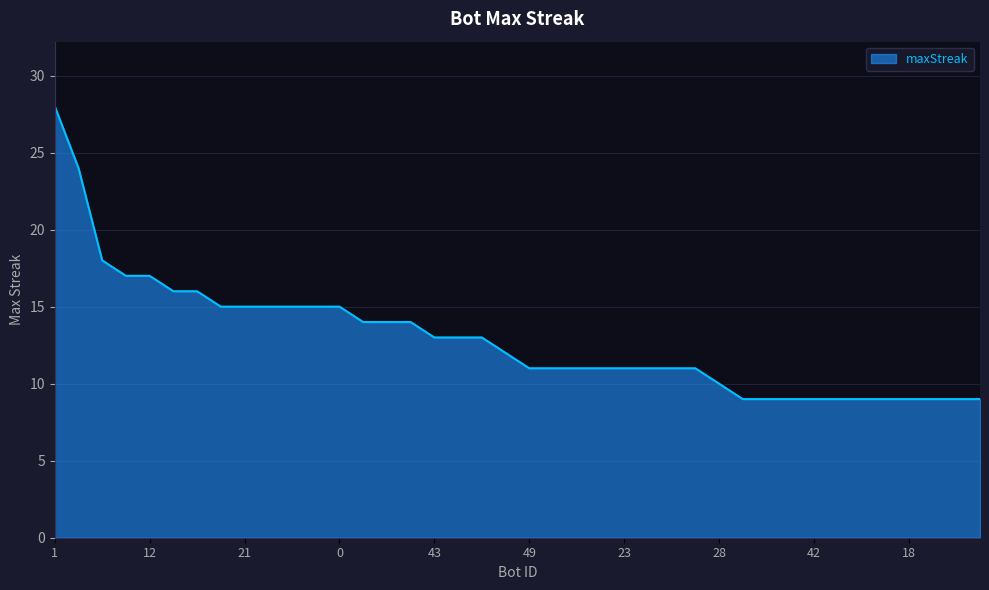

What is the greatest value displayed?

28